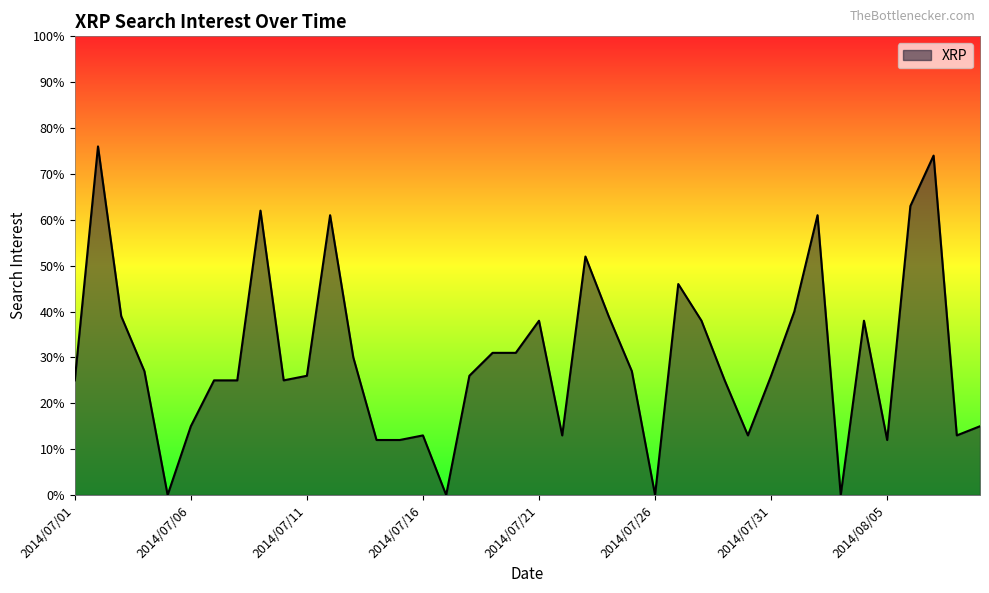

What is the greatest value displayed?

76